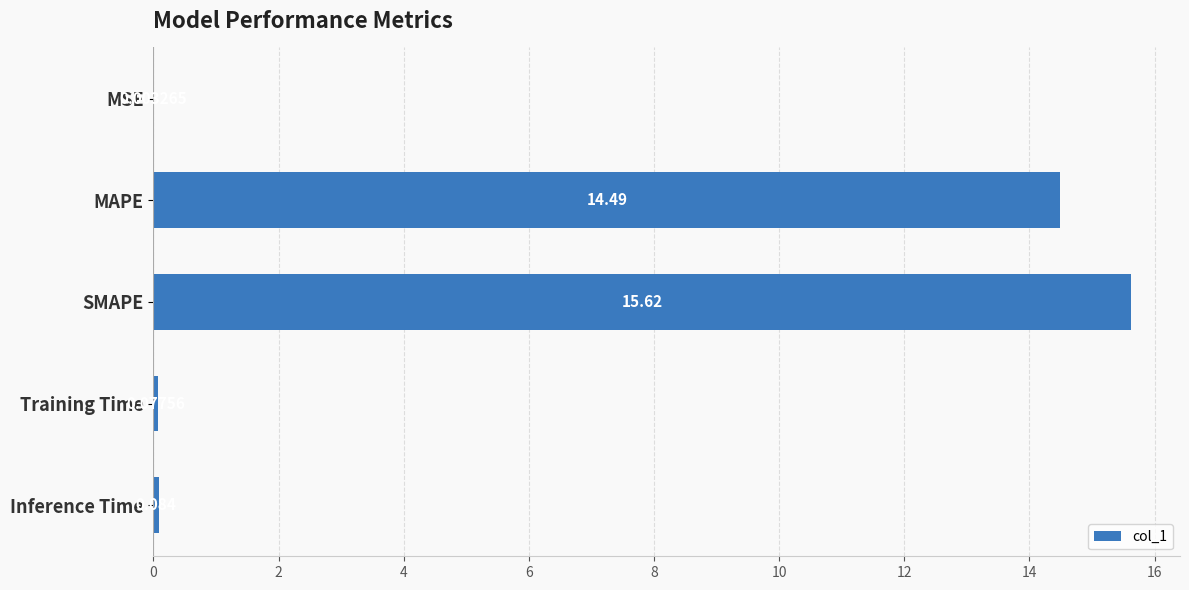

At which category does the chart reach its peak across all series?

SMAPE